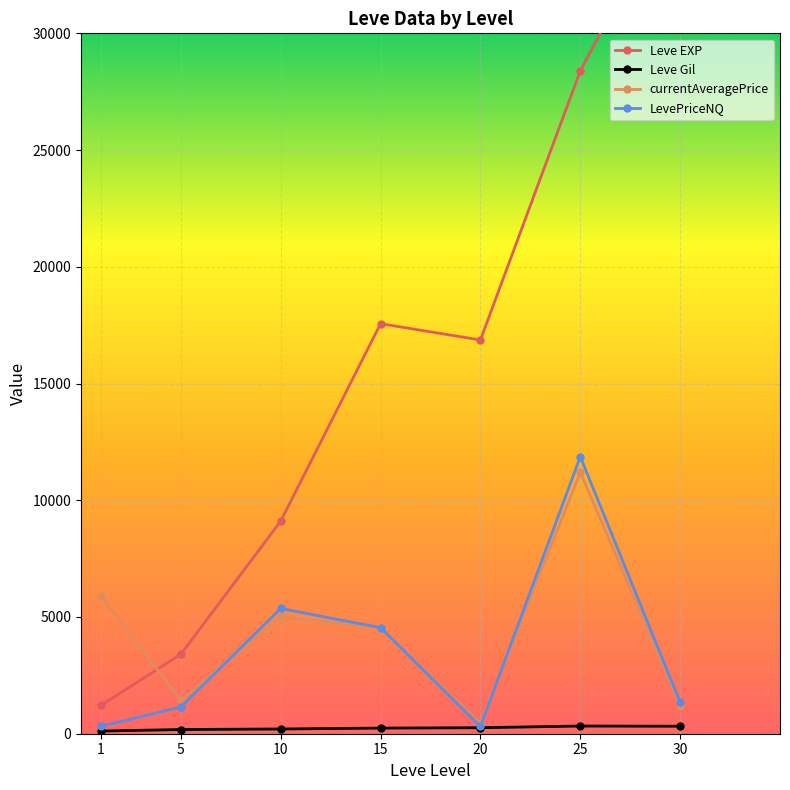

How many lines are shown in the chart?

4